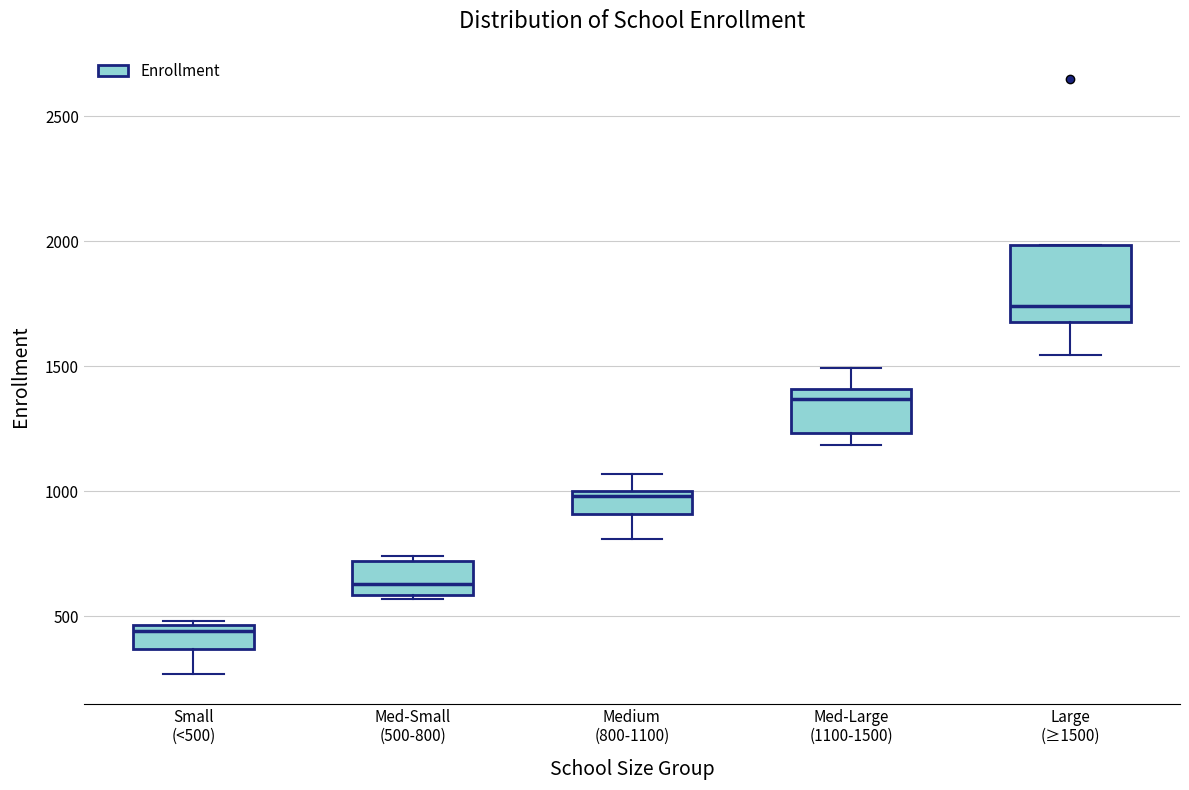

Comparing the boxes themselves (not the whiskers), which one is the tallest?

Large (≥1500)